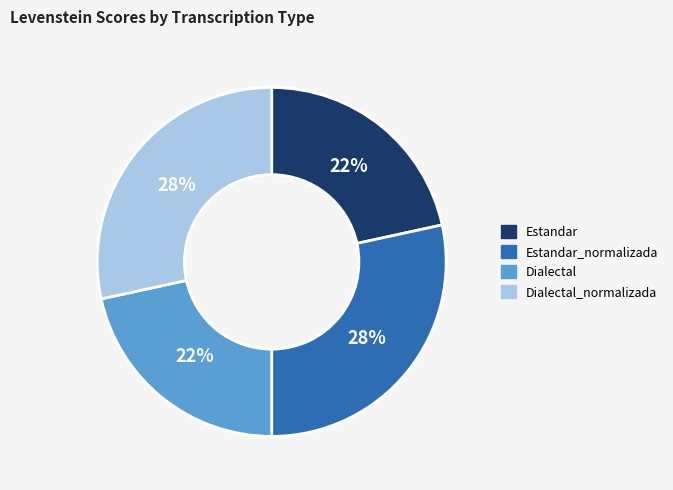

Is Estandar the majority of the pie?

No